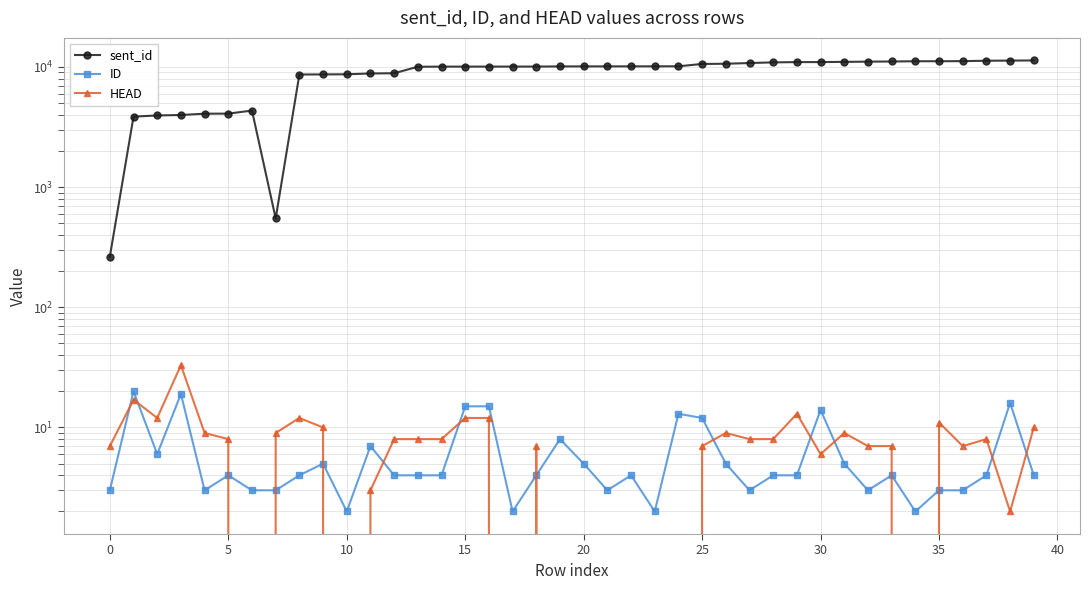

True or false: ID and sent_id cross at least once.

False